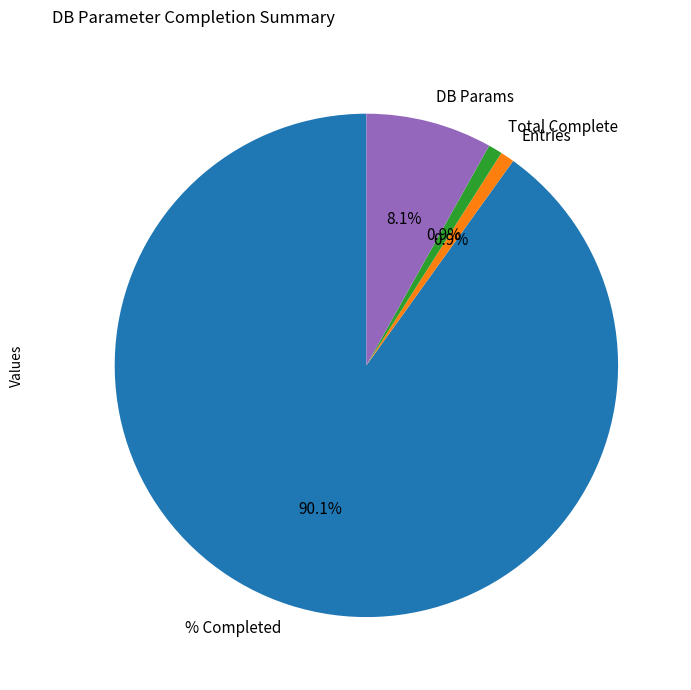

What portion of the pie excludes Entries?

99.1%